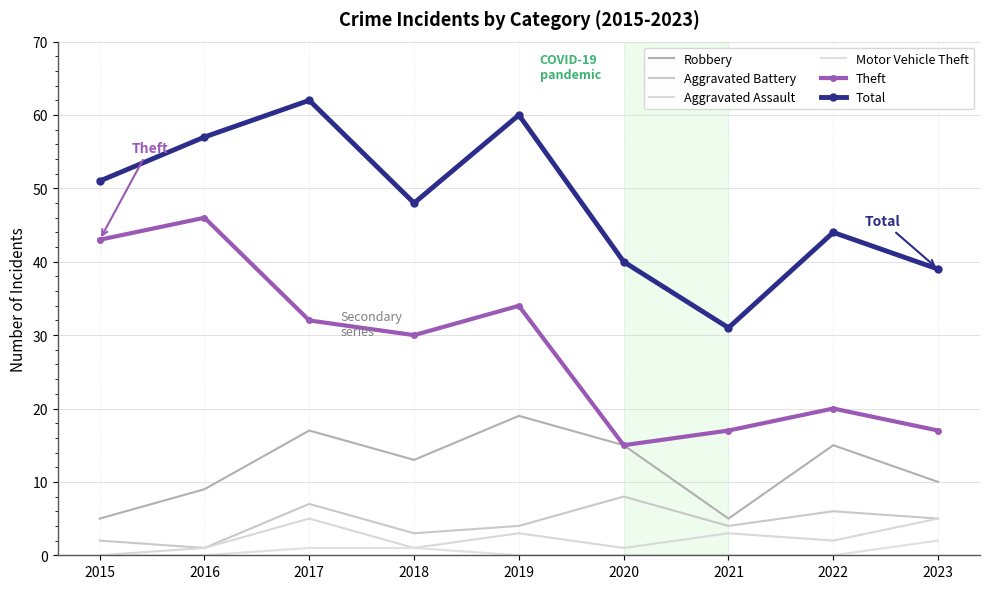

What is the approximate value of Robbery at 2022?

15